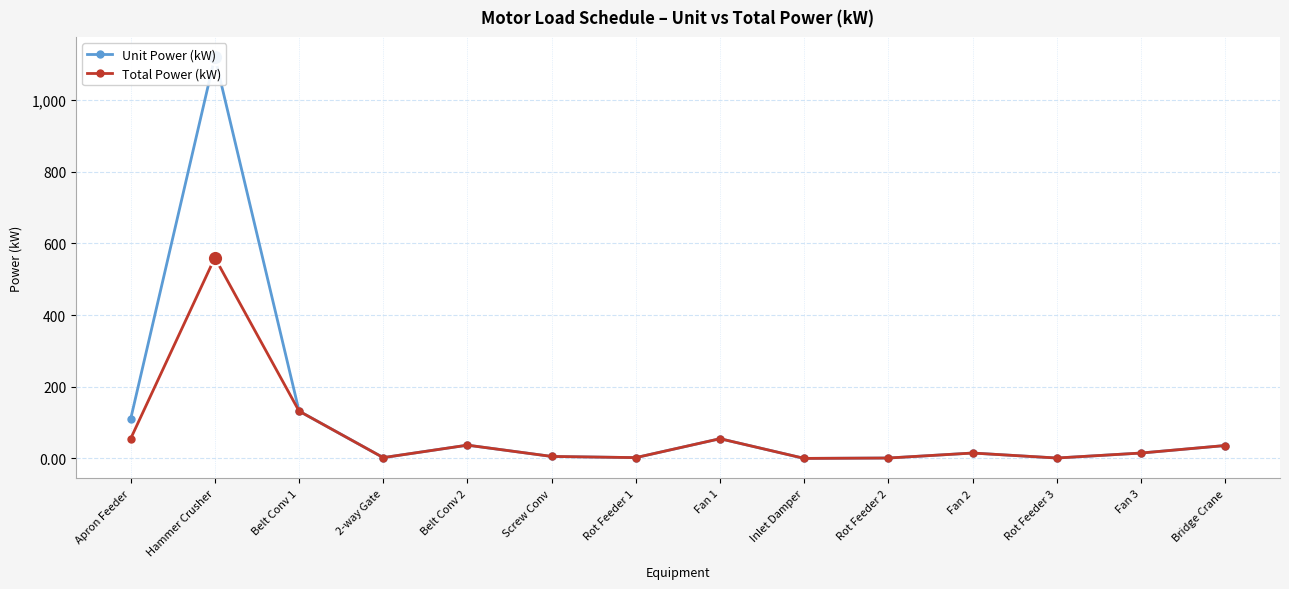

At how many categories does at least one series exceed 1068?

1